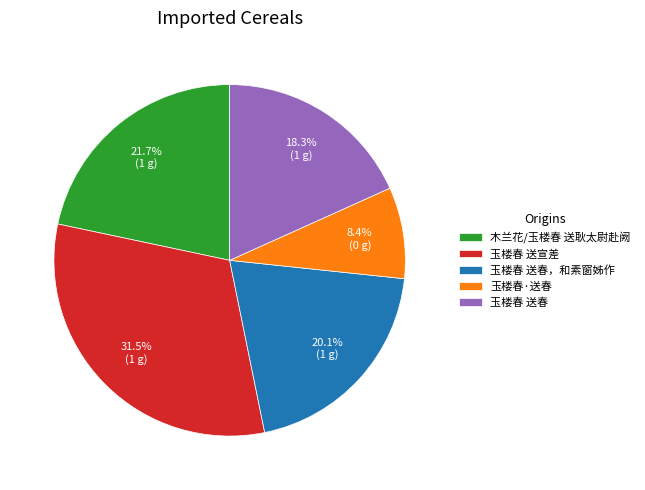

Which category has the biggest portion of the pie?

玉楼春 送宣差